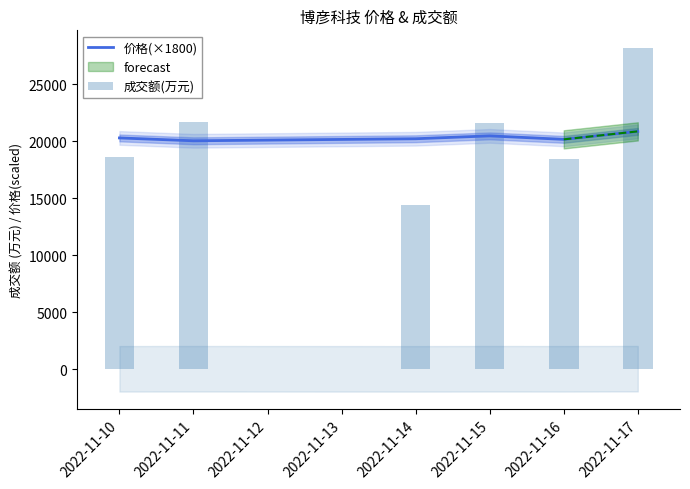

What is the lowest value of the 价格(×1800) series?

20052